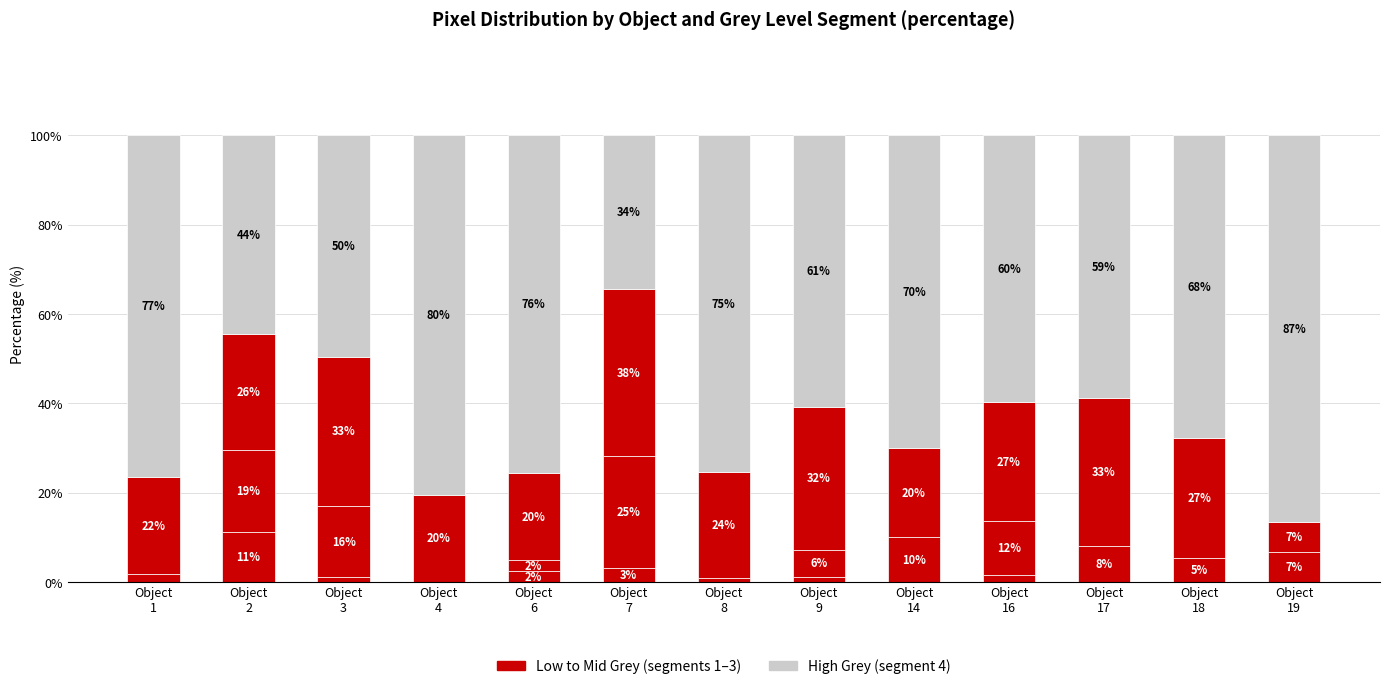

Are the bars grouped side by side (vs. stacked)?

No